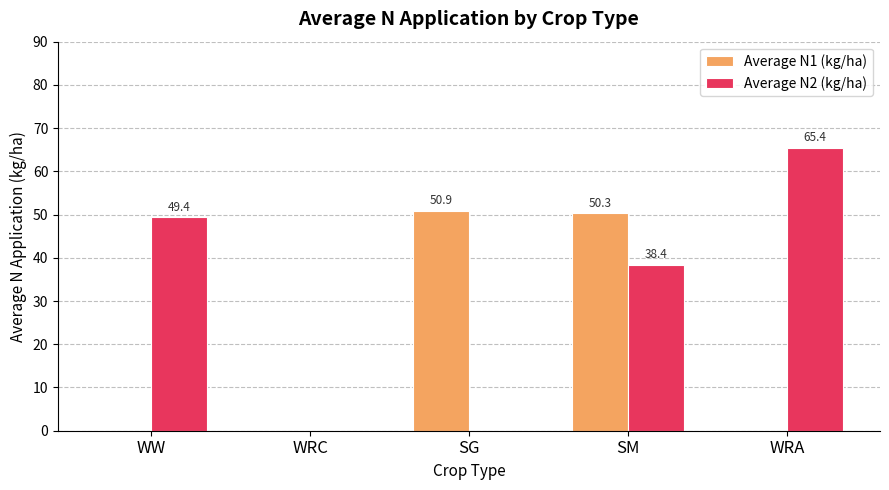

What is the greatest value displayed?

65.4